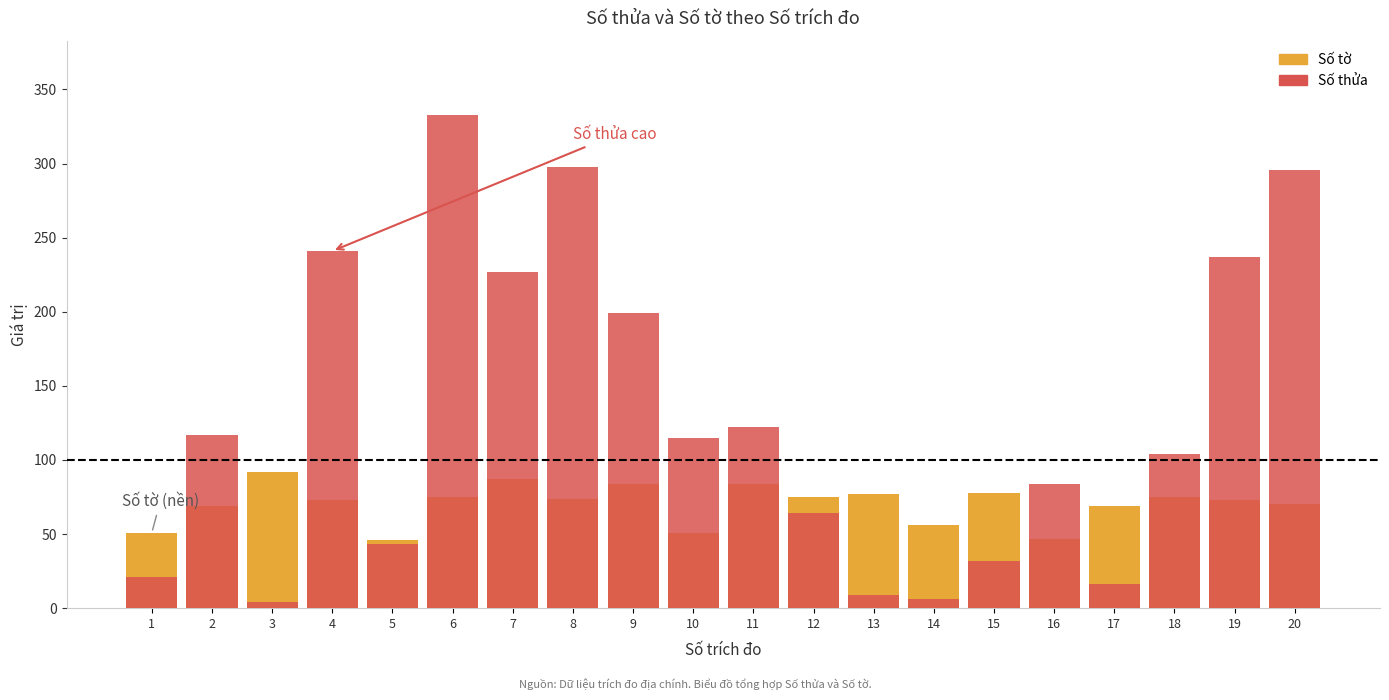

Between 12 and 17, which series saw the biggest shift?

Số thửa